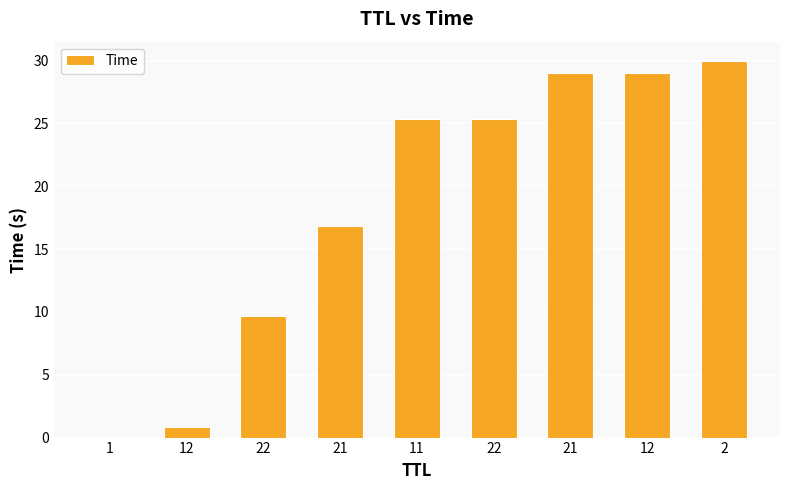

What is the difference between the maximum and minimum values?

30.0